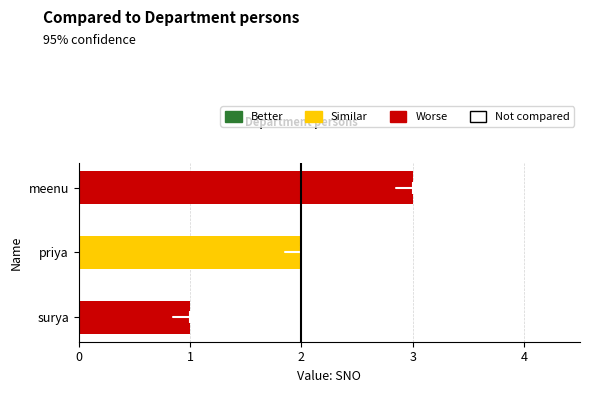

True or false: the data shows 4 at meenu.

False